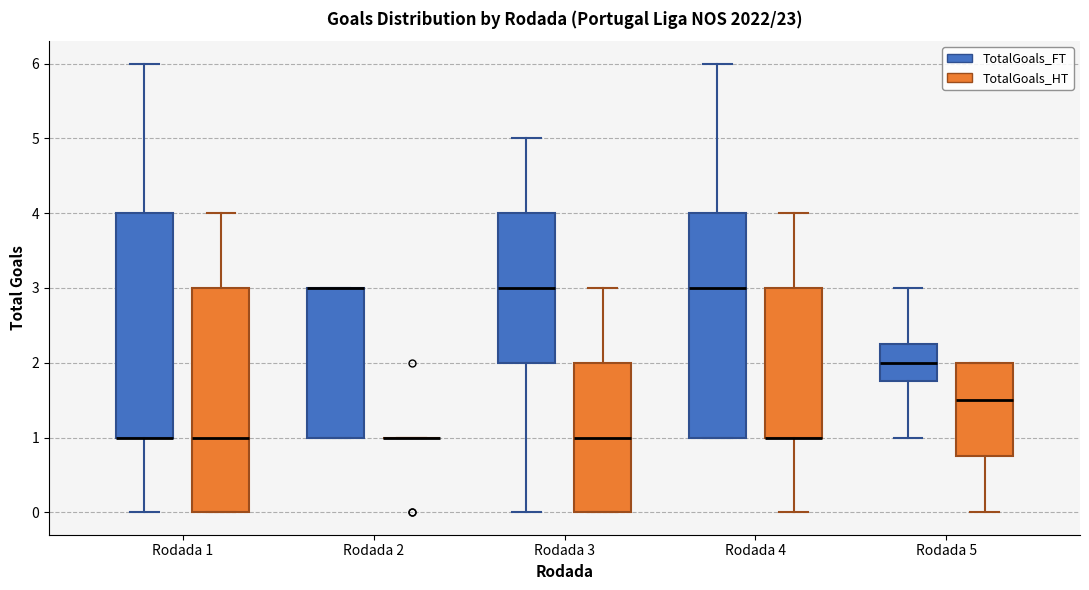

Reading left to right, transcribe this box plot: for each box, give where its median line is, the range the box spans, and where its two whiskers end, as read against the y-axis. The values are not printed on the chart, so give them approximately, as read against the axis.

Rodada 1 (TotalGoals_FT): median 1.0 (drawn on the box's lower edge), box 1.0 to 4.0, whiskers 0.0 to 6.0
Rodada 1 (TotalGoals_HT): median 1.0, box 0.0 to 3.0, whiskers 0.0 to 4.0
Rodada 2 (TotalGoals_FT): median 3.0 (drawn on the box's upper edge), box 1.0 to 3.0, whiskers 1.0 to 3.0
Rodada 2 (TotalGoals_HT): box collapsed to a line at 1.0, whiskers 1.0 to 1.0
Rodada 3 (TotalGoals_FT): median 3.0, box 2.0 to 4.0, whiskers 0.0 to 5.0
Rodada 3 (TotalGoals_HT): median 1.0, box 0.0 to 2.0, whiskers 0.0 to 3.0
Rodada 4 (TotalGoals_FT): median 3.0, box 1.0 to 4.0, whiskers 1.0 to 6.0
Rodada 4 (TotalGoals_HT): median 1.0 (drawn on the box's lower edge), box 1.0 to 3.0, whiskers 0.0 to 4.0
Rodada 5 (TotalGoals_FT): median 2.0, box 1.8 to 2.3, whiskers 1.0 to 3.0
Rodada 5 (TotalGoals_HT): median 1.5, box 0.8 to 2.0, whiskers 0.0 to 2.0